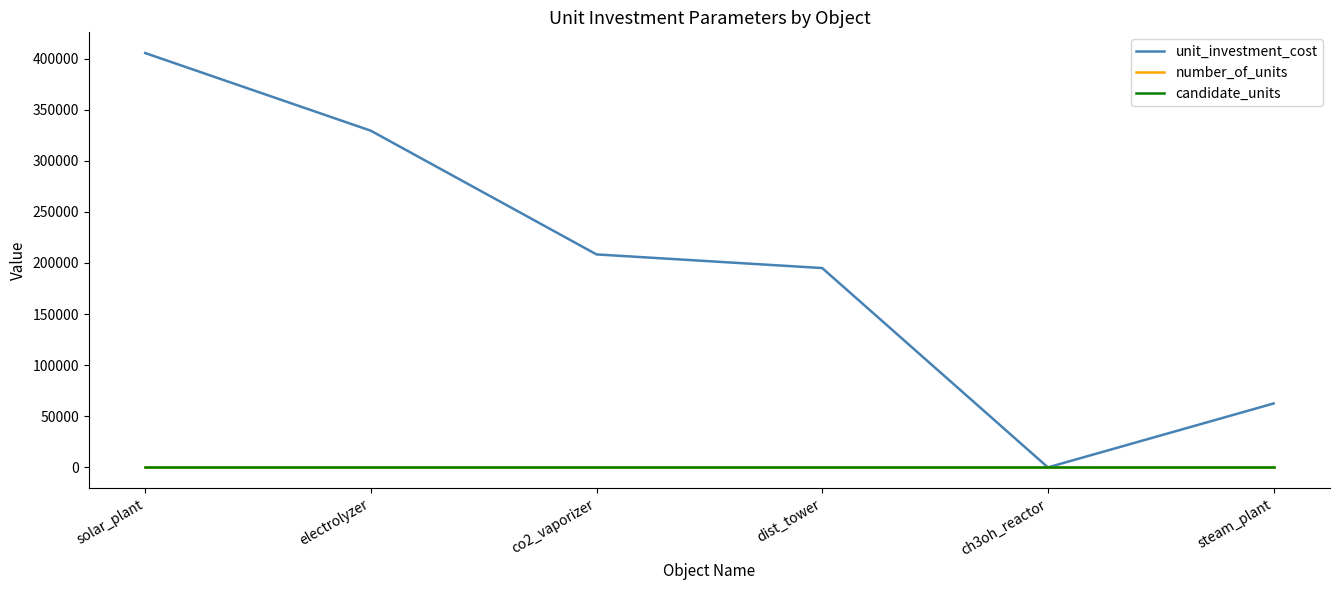

Which series has the largest total across all categories?

unit_investment_cost